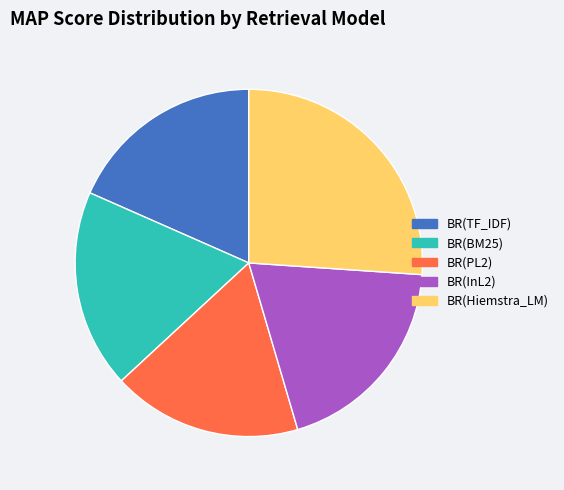

Count the number of slices in the pie.

5